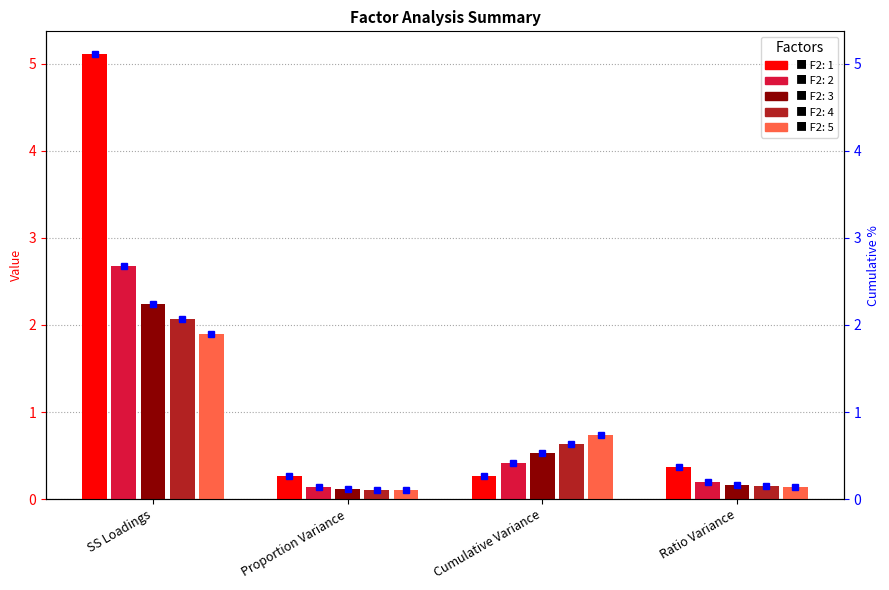

The value of F2: 2 at Proportion Variance is 0.3. True or false?

False